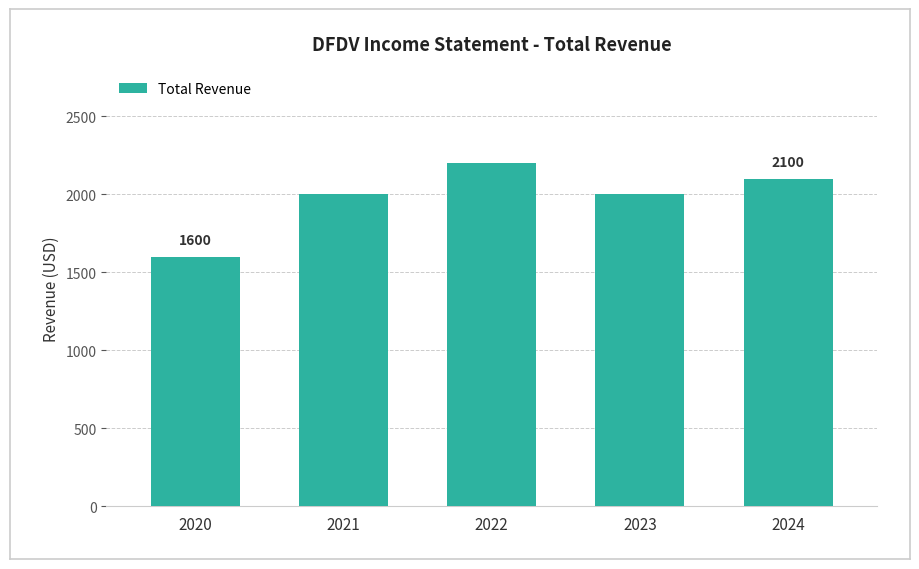

What is the value of the 5th bar from the left?

2100